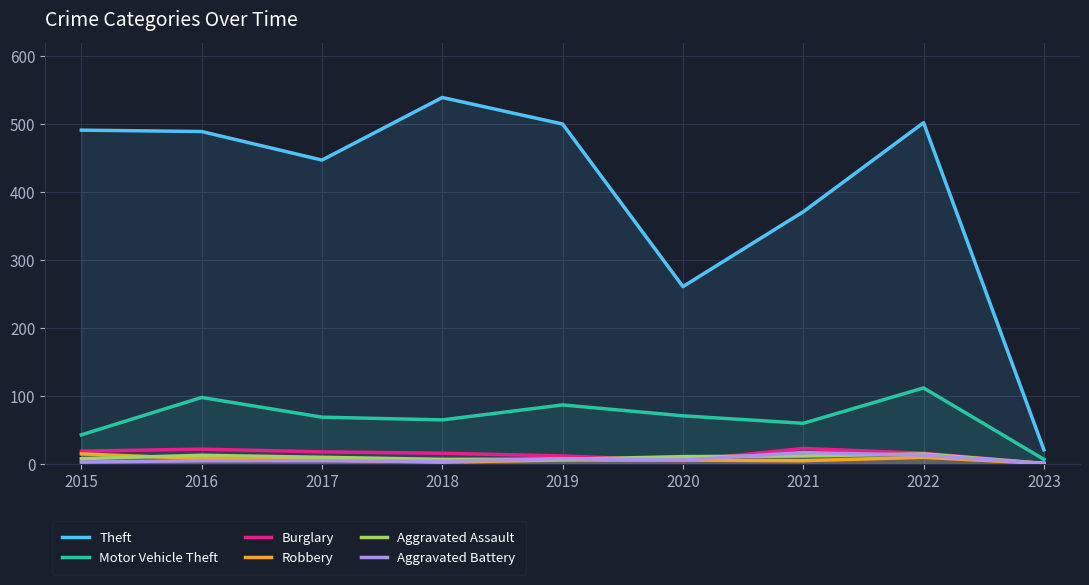

Where is Aggravated Assault nearest to the value 8?

2015